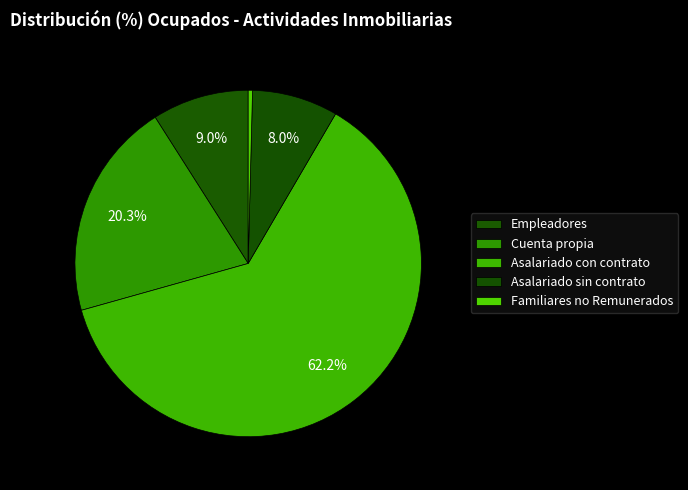

Is it true that Empleadores is 9% of the pie?

True